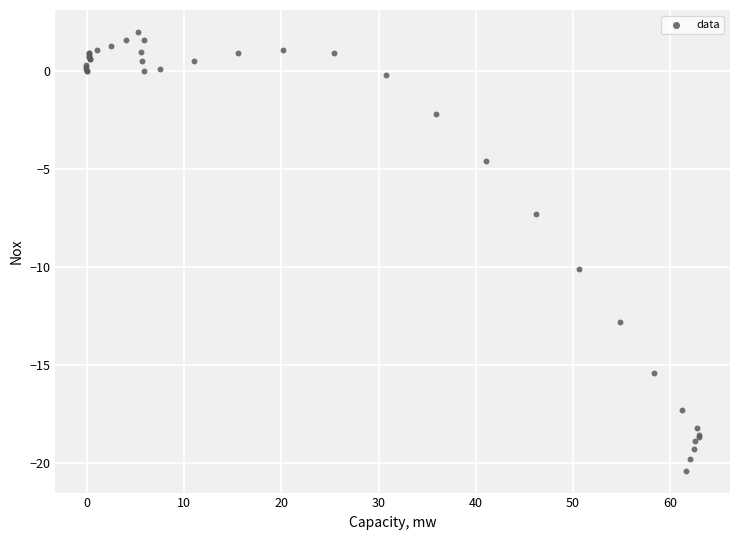

What Y value in the scatter plot is closest to -9?

-10.1